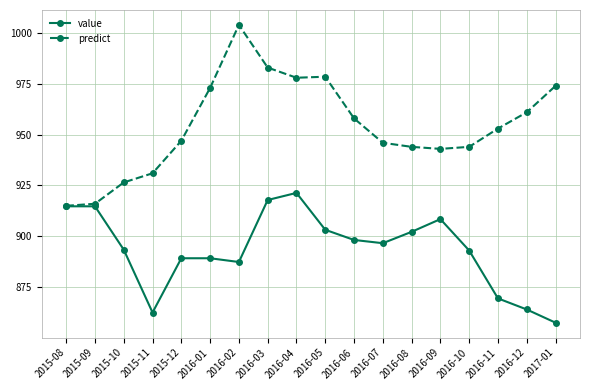

Is the value of value at 2016-07 greater than the value of predict at 2016-02?

No